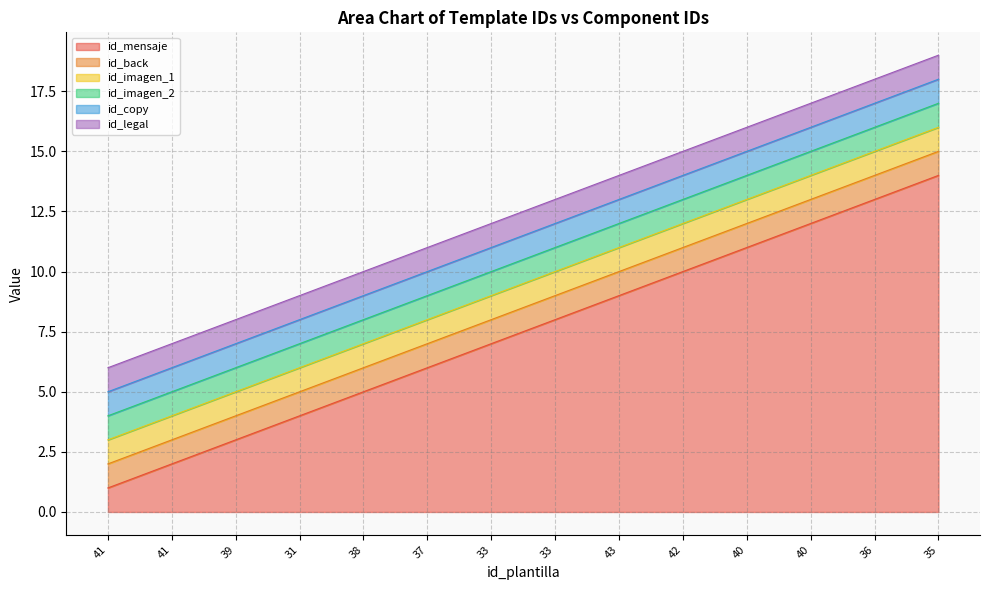

Reading right to left, what are all the values shown in this chart?

id_mensaje: 35=14	36=13	40=12	40=11	42=10	43=9	33=8	33=7	37=6	38=5	31=4	39=3	41=2	41=1
id_back: 35=1	36=1	40=1	40=1	42=1	43=1	33=1	33=1	37=1	38=1	31=1	39=1	41=1	41=1
id_imagen_1: 35=1	36=1	40=1	40=1	42=1	43=1	33=1	33=1	37=1	38=1	31=1	39=1	41=1	41=1
id_imagen_2: 35=1	36=1	40=1	40=1	42=1	43=1	33=1	33=1	37=1	38=1	31=1	39=1	41=1	41=1
id_copy: 35=1	36=1	40=1	40=1	42=1	43=1	33=1	33=1	37=1	38=1	31=1	39=1	41=1	41=1
id_legal: 35=1	36=1	40=1	40=1	42=1	43=1	33=1	33=1	37=1	38=1	31=1	39=1	41=1	41=1